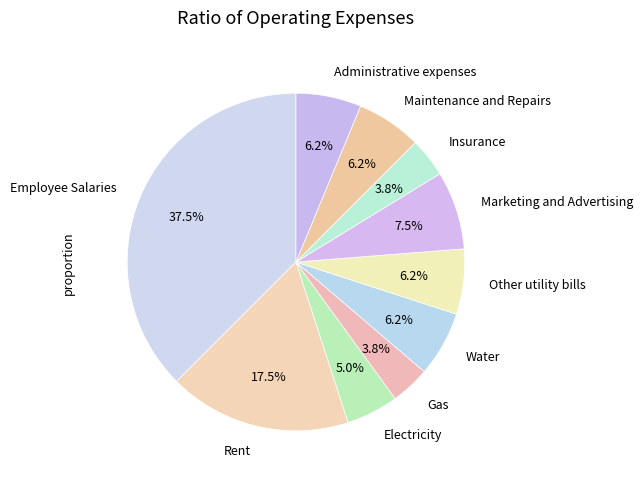

Is Maintenance and Repairs the majority of the pie?

No